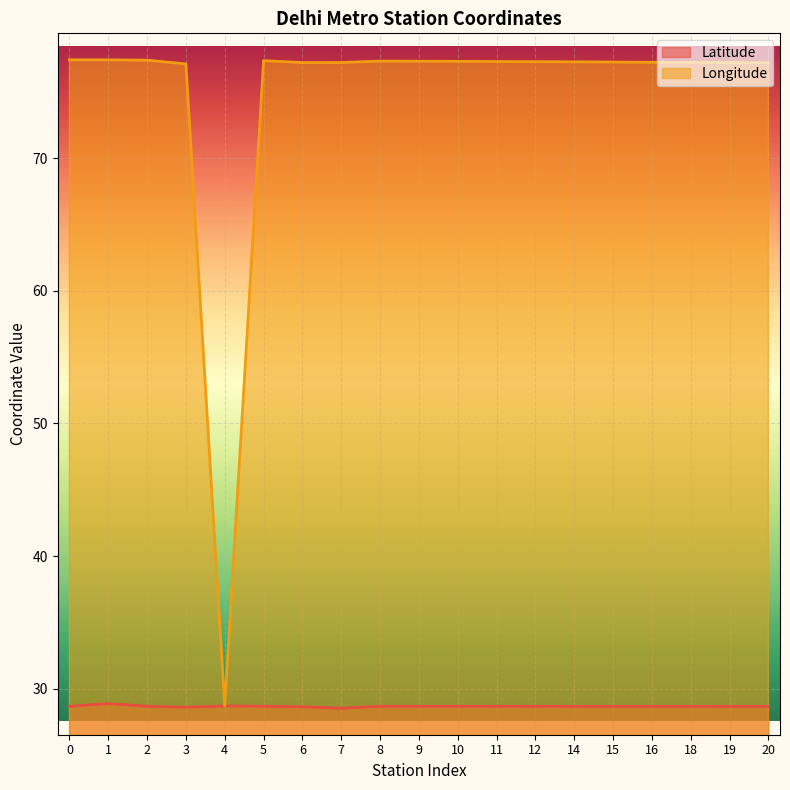

What are all the series names shown in the legend?

Latitude, Longitude